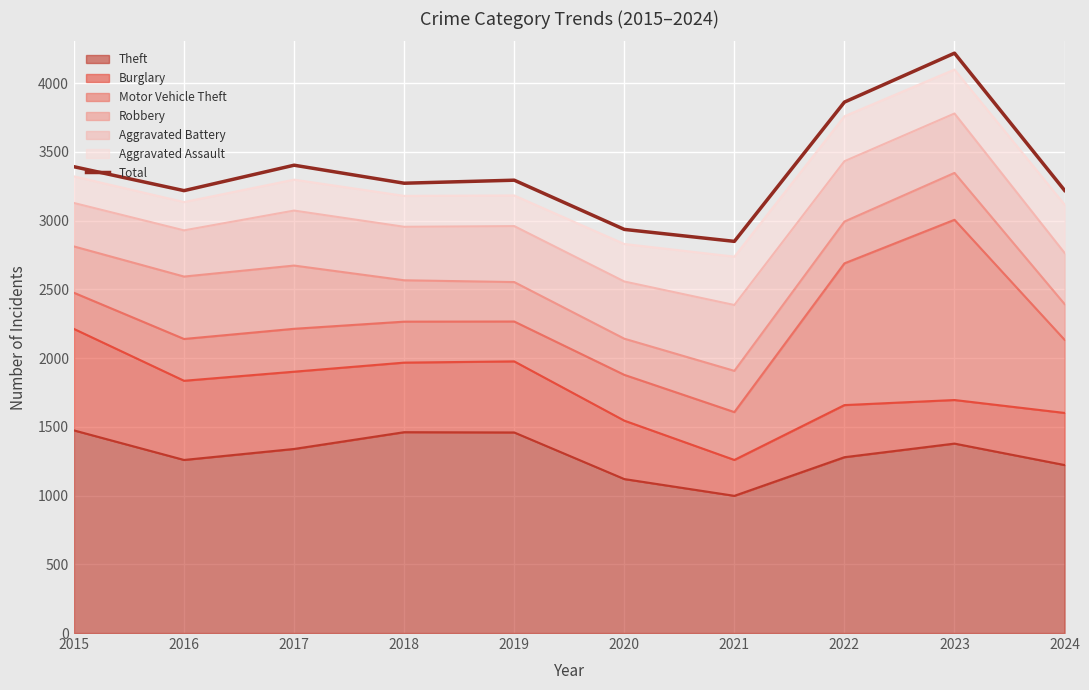

What is the ratio of the value at 2016 to the value at 2015?

0.9